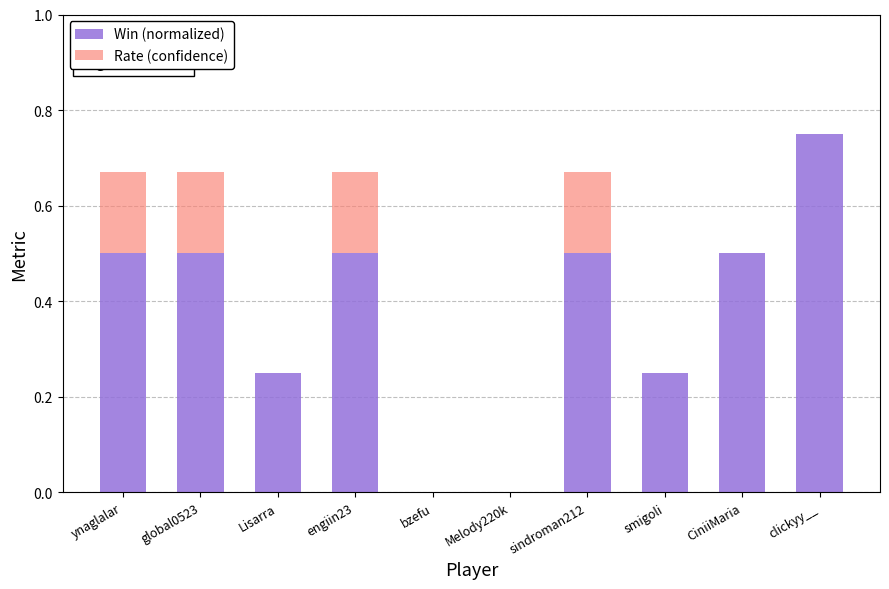

What is the sum of the Win (normalized) values at ynaglalar and engiin23?

1.0